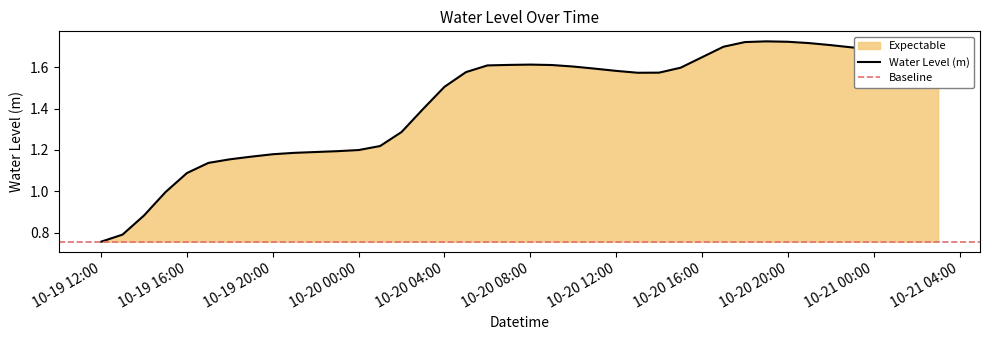

Is it true that Water Level (m) equals 0.8 at 10-20 12:00?

False